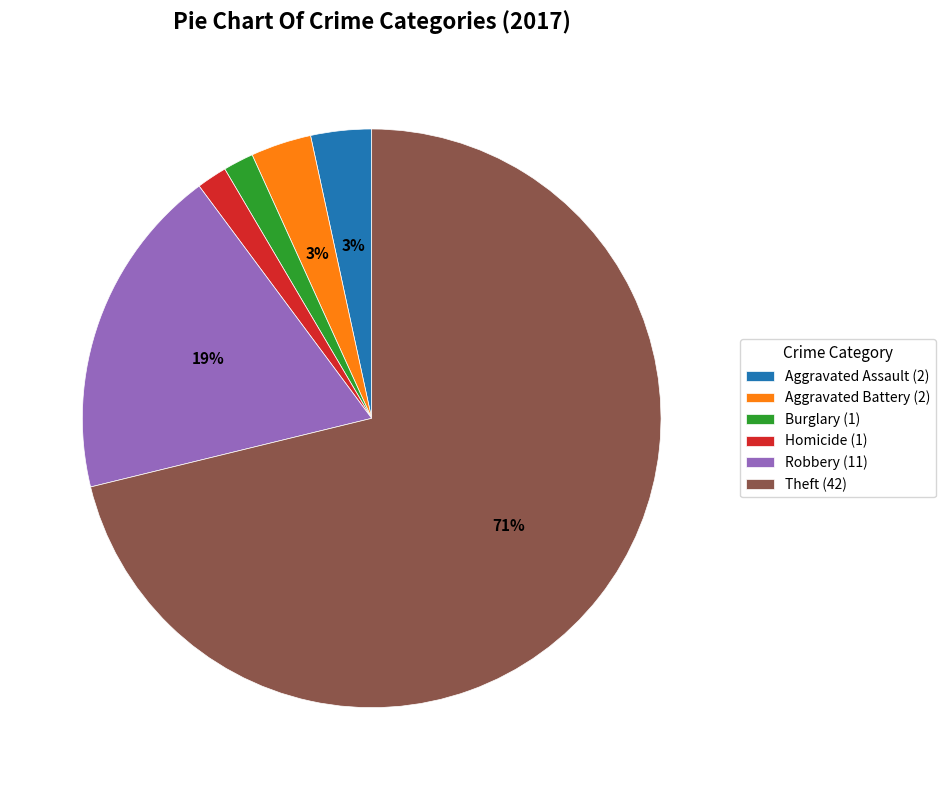

Does any single category account for the majority?

Yes